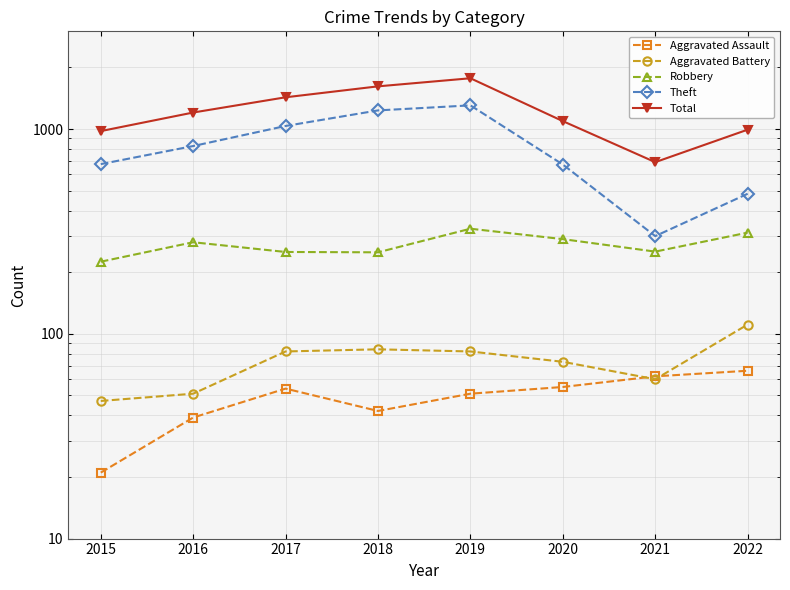

Which series changed the most between 2017 and 2019?

Total